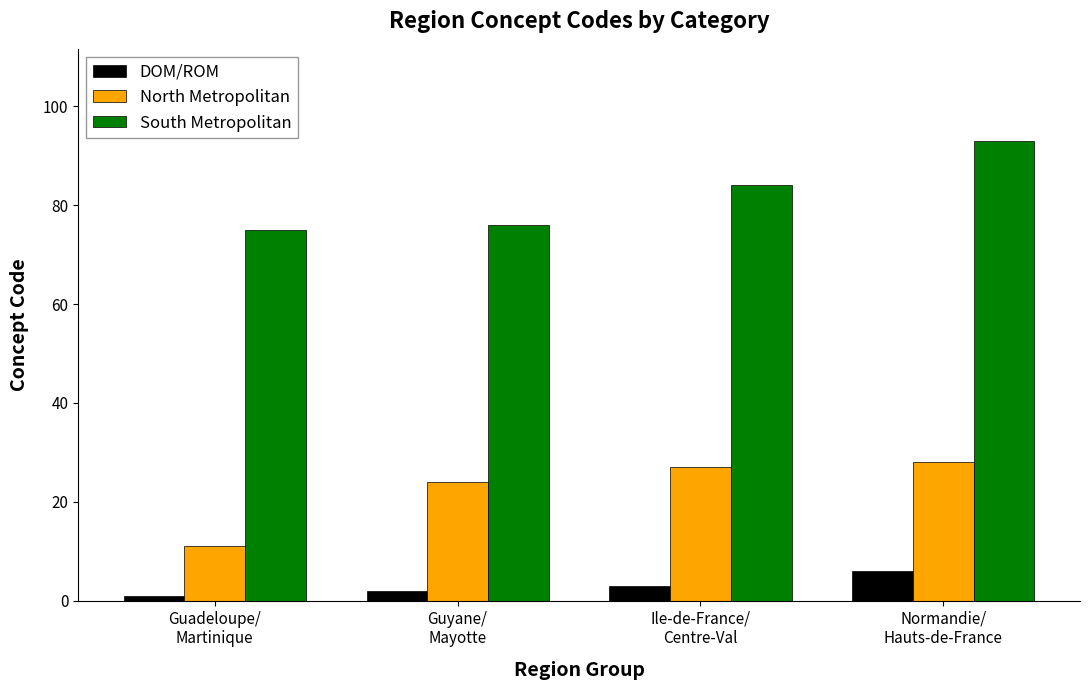

What is the lowest value of the North Metropolitan series?

11